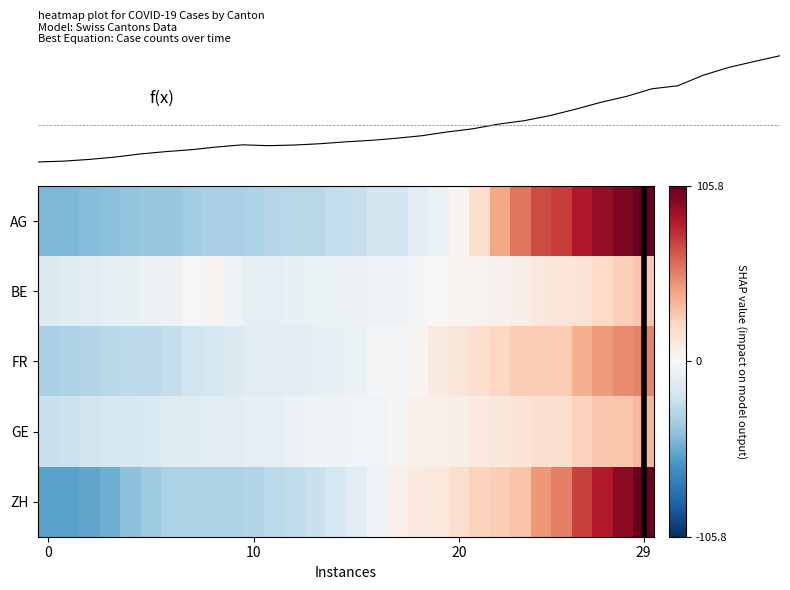

How many values in FR are below zero?

18